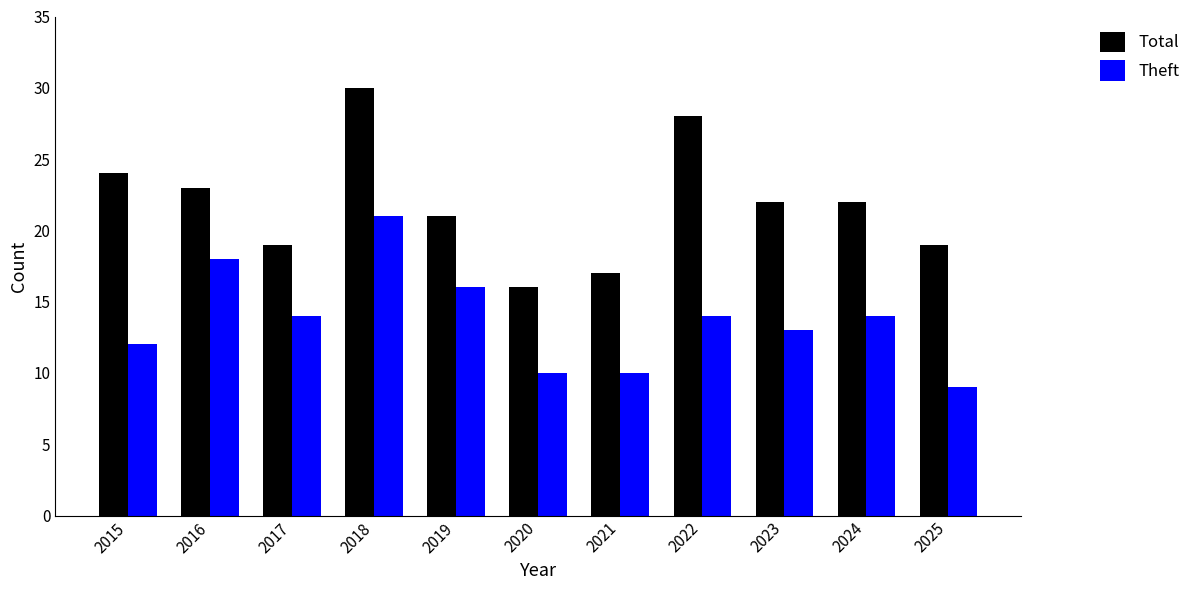

True or false: Total has a value of 27 at 2025.

False